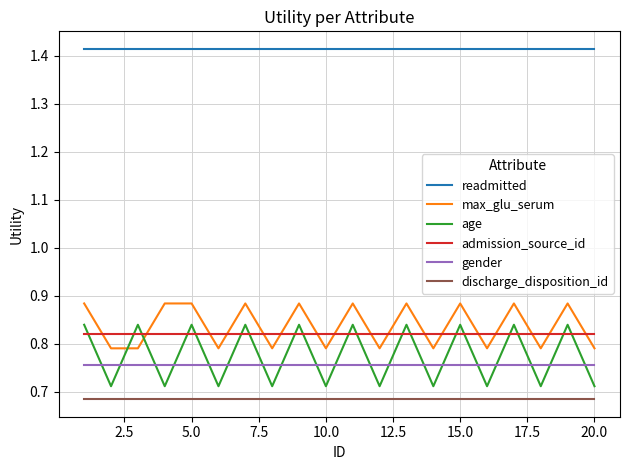

True or false: discharge_disposition_id and max_glu_serum cross at least once.

False